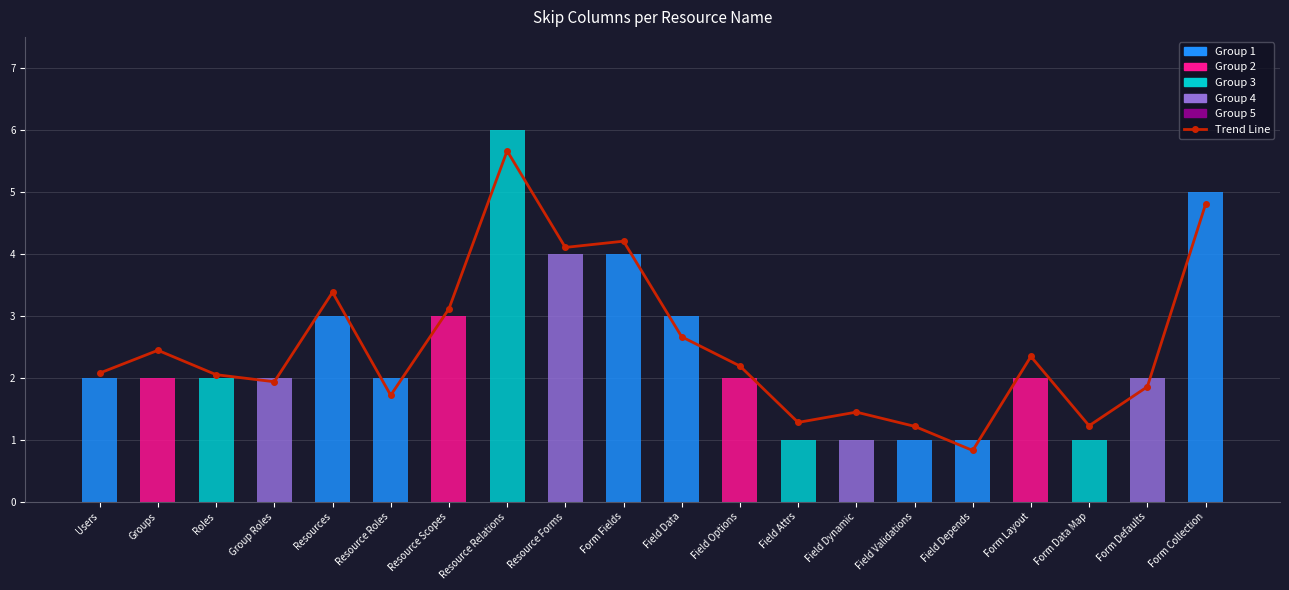

Reading right to left, transcribe all the data shown in this chart.

Form Collection=4.8	Form Defaults=1.9	Form Data Map=1.2	Form Layout=2.3	Field Depends=0.8	Field Validations=1.2	Field Dynamic=1.4	Field Attrs=1.3	Field Options=2.2	Field Data=2.7	Form Fields=4.2	Resource Forms=4.1	Resource Relations=5.7	Resource Scopes=3.1	Resource Roles=1.7	Resources=3.4	Group Roles=1.9	Roles=2.0	Groups=2.4	Users=2.1